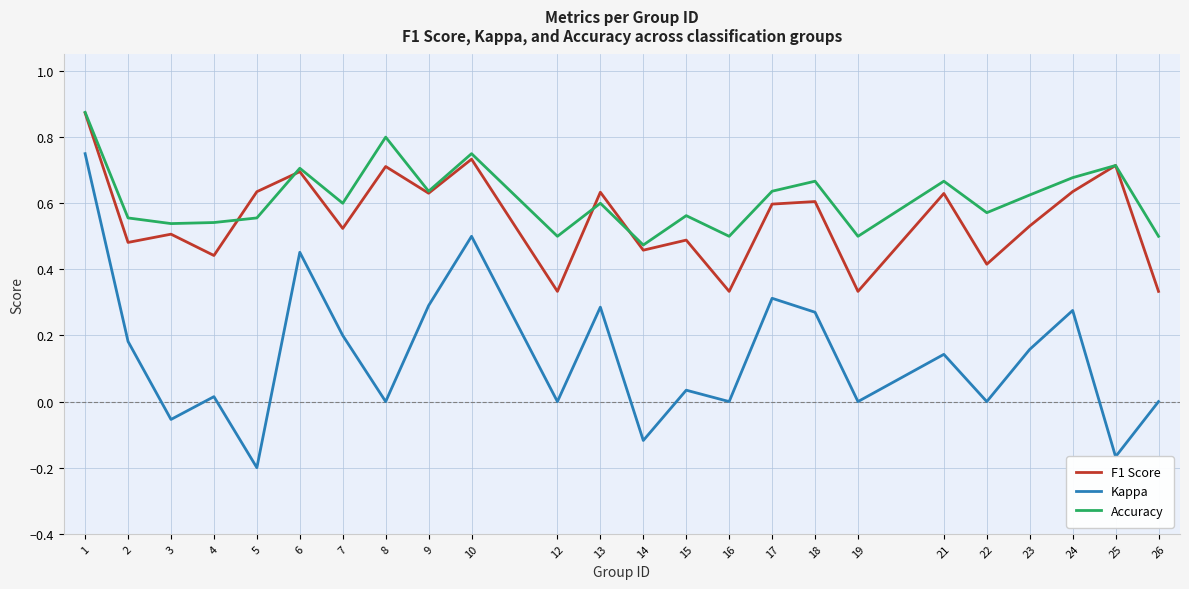

At which category is the sum across all series the highest?

1